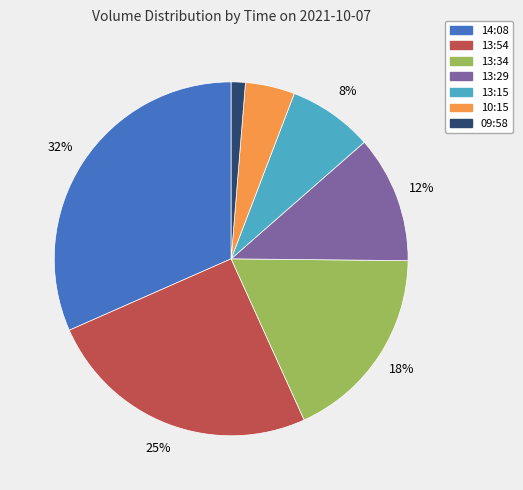

Is there any slice that represents more than half of the pie?

No